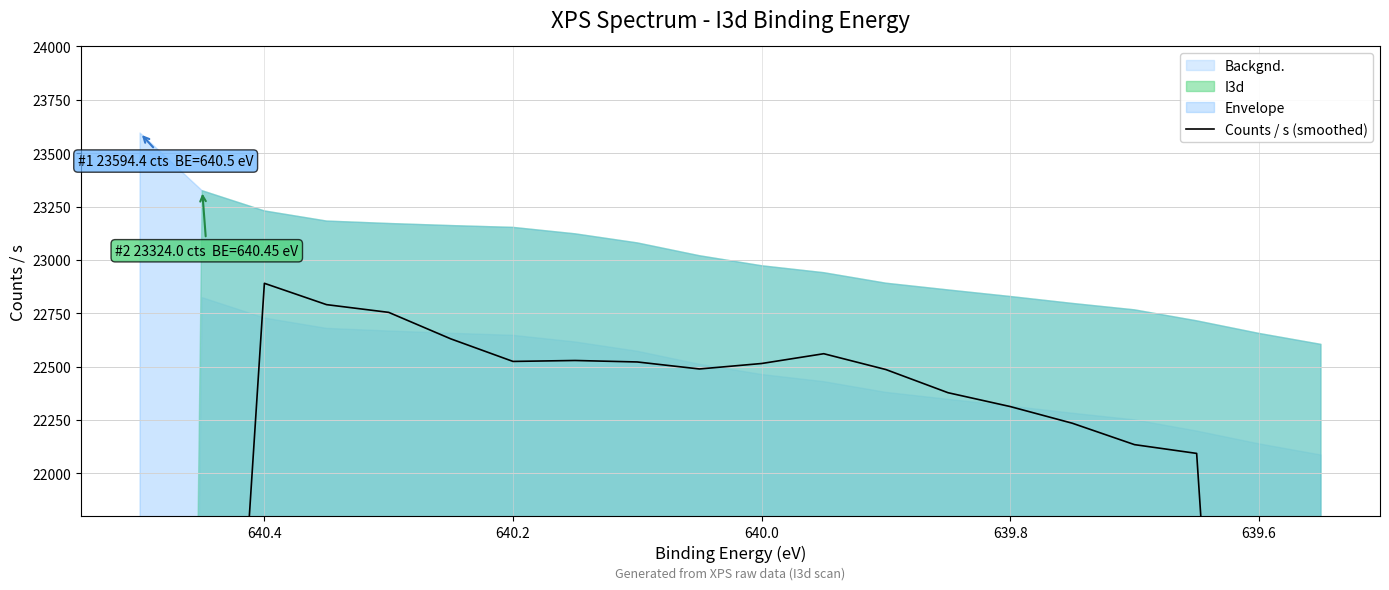

Does the chart display data point markers on the line(s)?

No